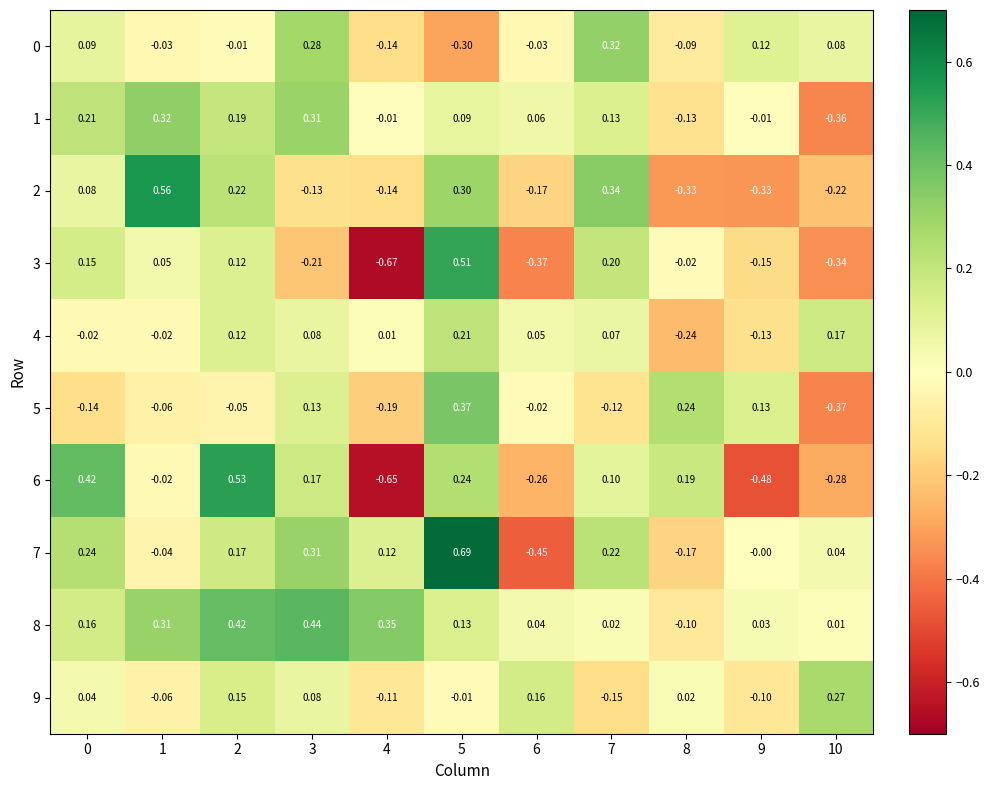

Is the value of 3 at 8 greater than the value of 1 at 0?

No